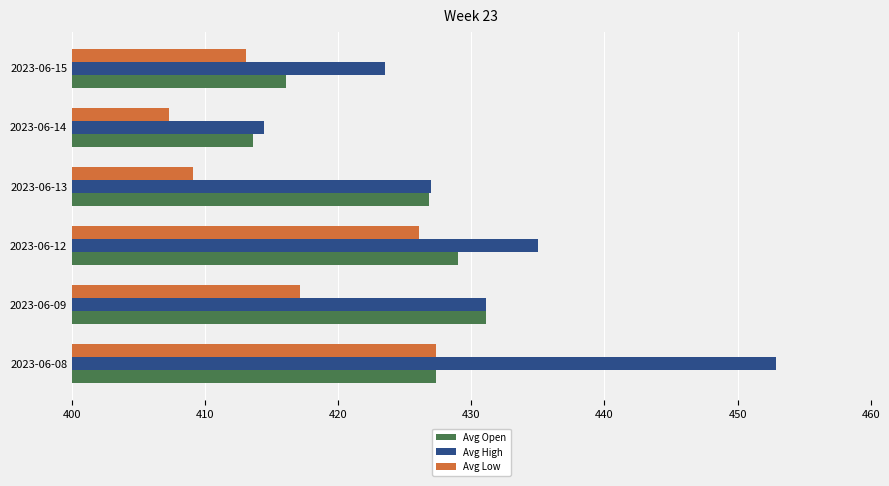

Which category has the highest value across all series?

2023-06-08